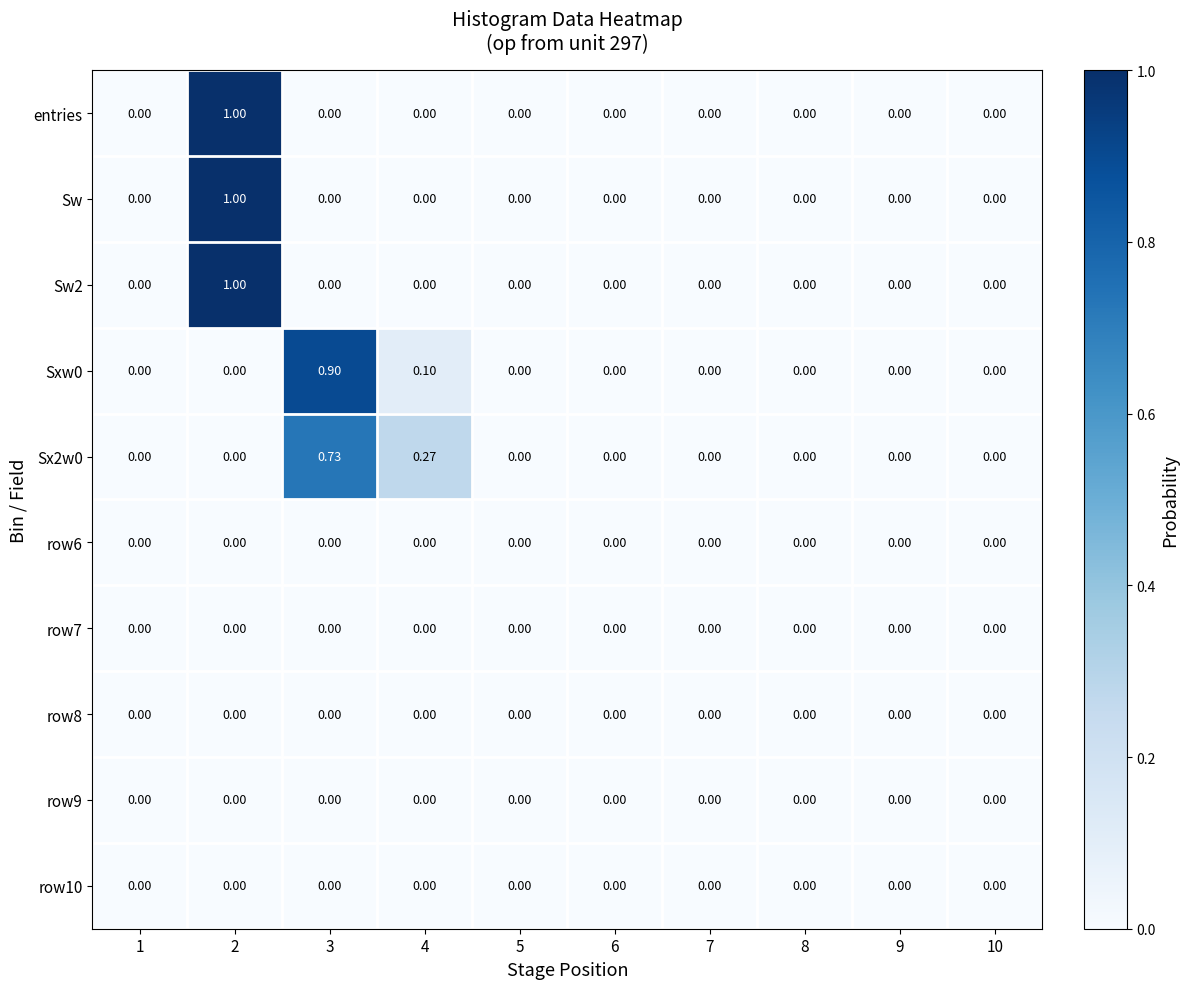

Count the number of data series in this chart.

10